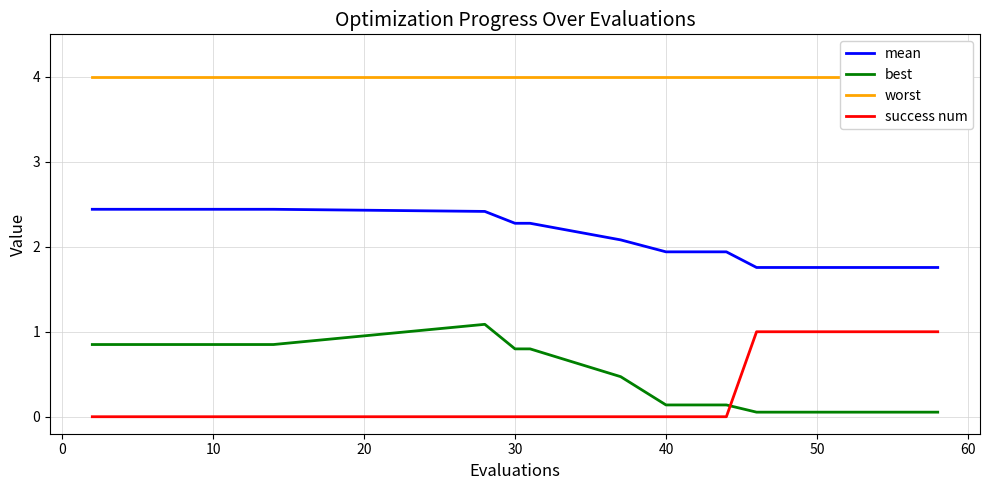

How many intersections are there between success num and best?

1